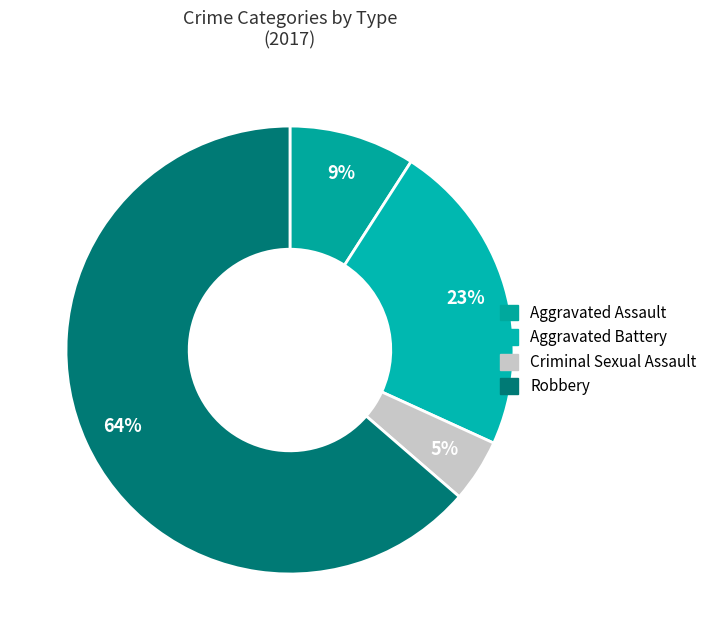

Count the number of slices in the pie.

4